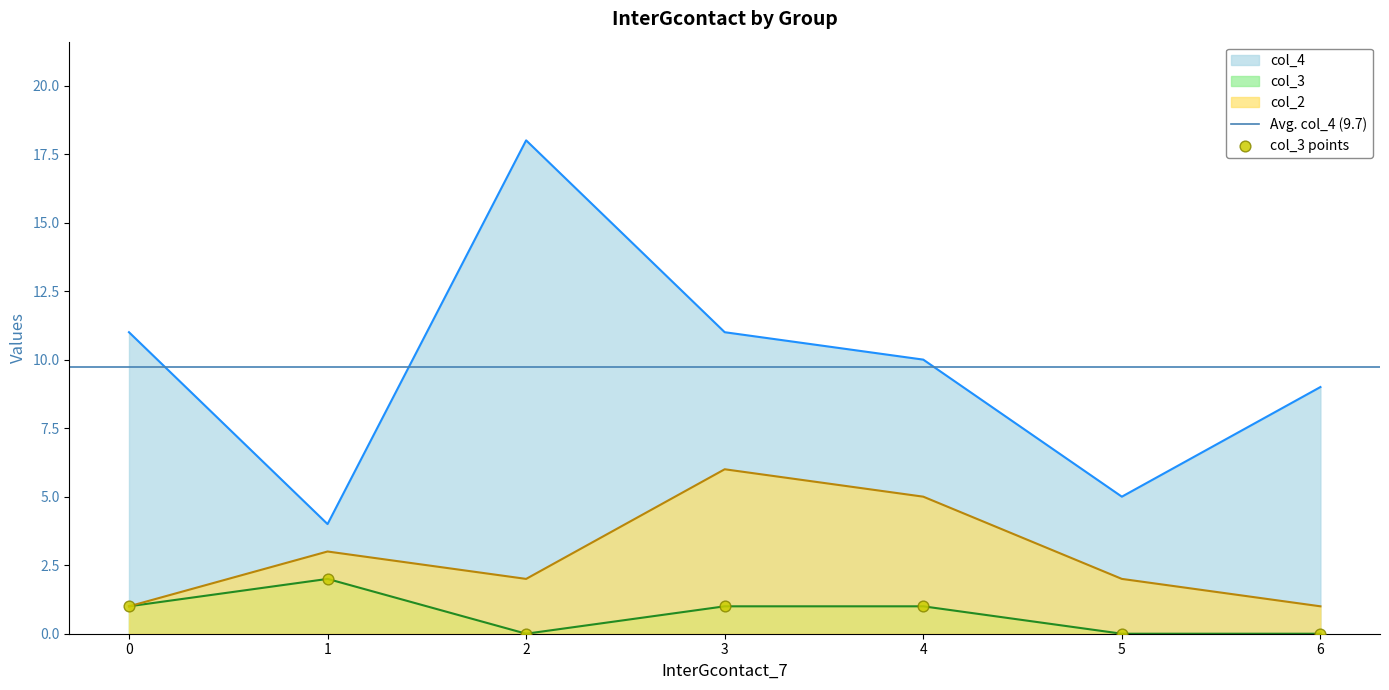

Is the value of col_2 at 4 greater than the value of col_4 at 3?

No